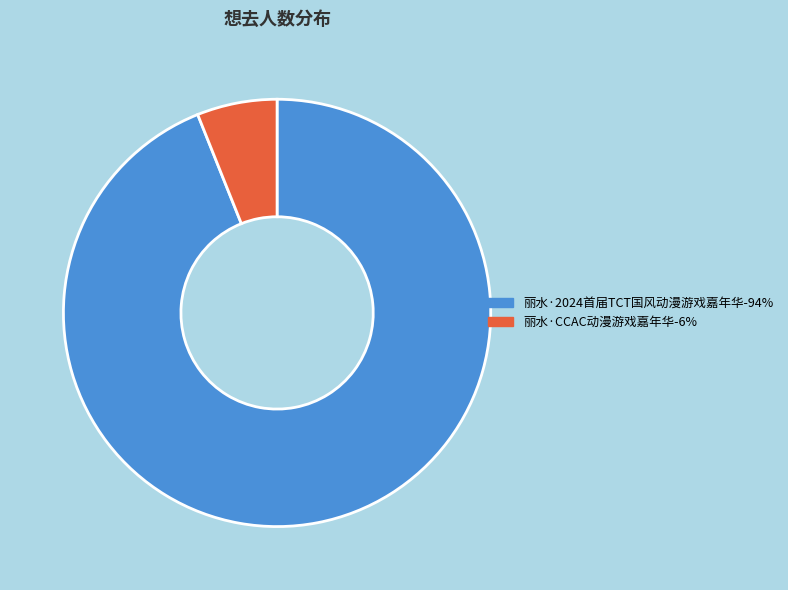

Is 丽水·CCAC动漫游戏嘉年华-6% the majority of the pie?

No